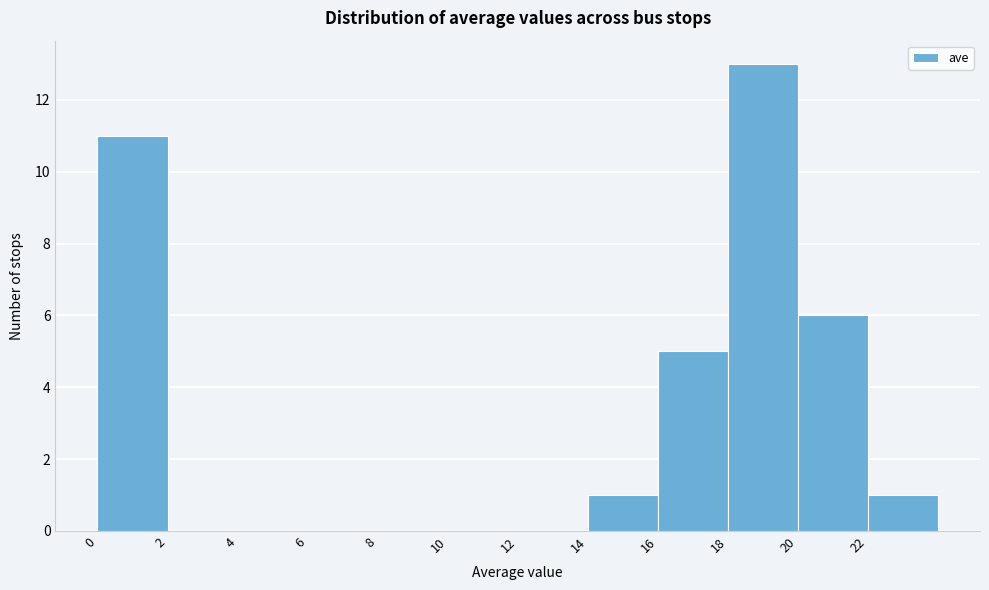

Reading left to right, transcribe this chart: for each bar, give the range it covers on the x-axis and its height. The values are not printed on the chart, so give them approximately, as read against the axis.

0 to 2: 11
2 to 4: 0
4 to 6: 0
6 to 8: 0
8 to 10: 0
10 to 12: 0
12 to 14: 0
14 to 16: 1
16 to 18: 5
18 to 20: 13
20 to 22: 6
22 to 24: 1